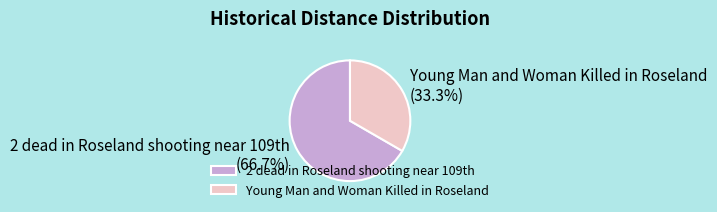

How much of the chart is everything except Young Man and Woman Killed in Roseland?

66.7%